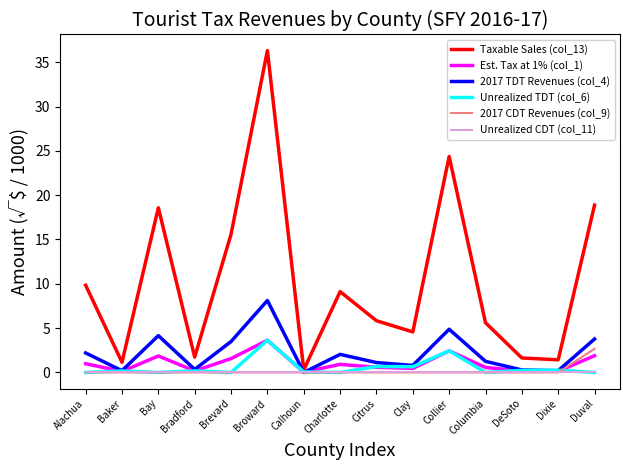

What position from the right is Citrus?

7